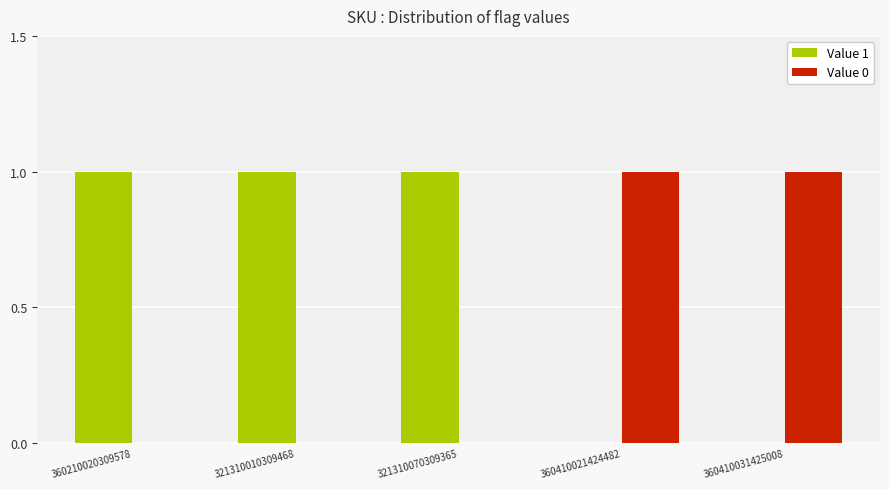

The value of Value 0 at 321310070309365 is 0. True or false?

True